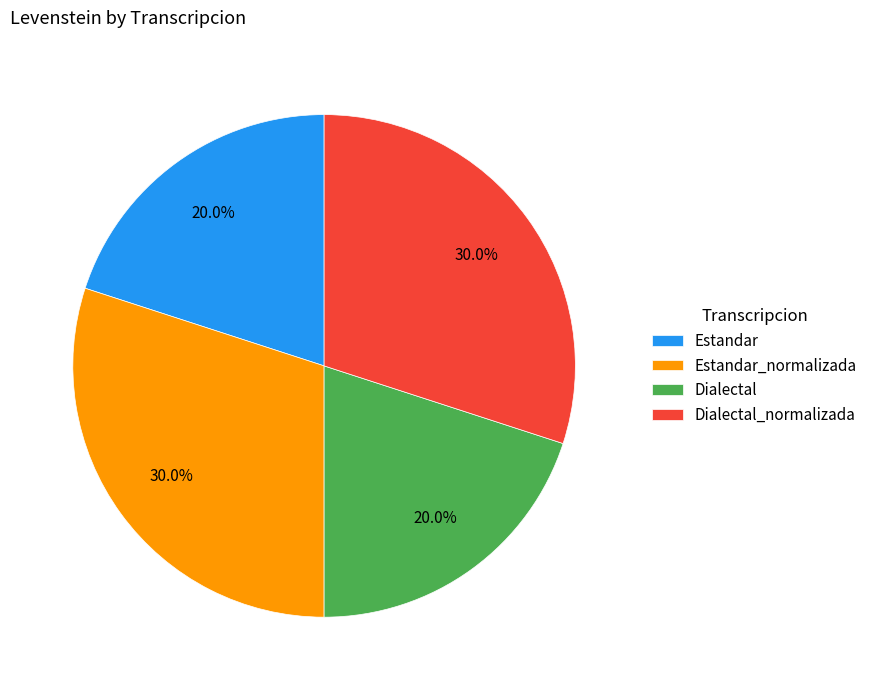

What is the ratio of the value at Estandar to the value at Dialectal?

1.0